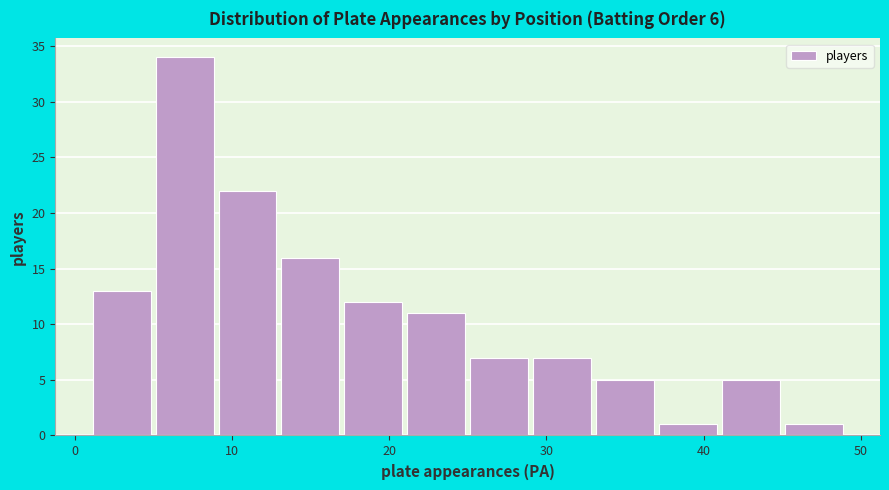

Over which range of the x-axis is the bar tallest?

5 to 9